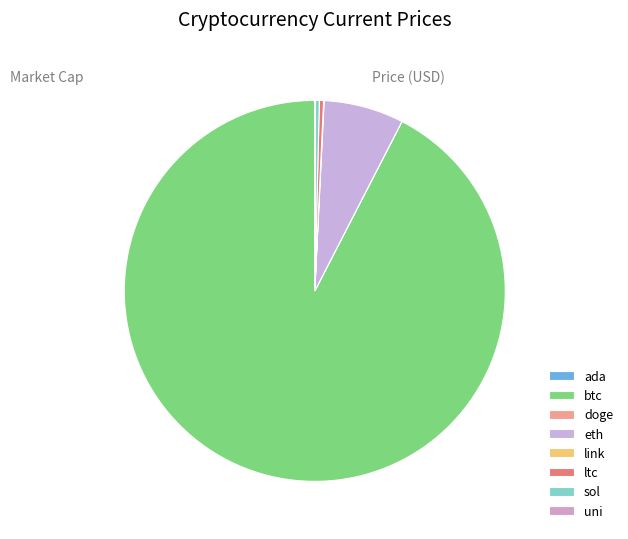

Approximately how many times larger is the value at link compared to ltc?

0.1